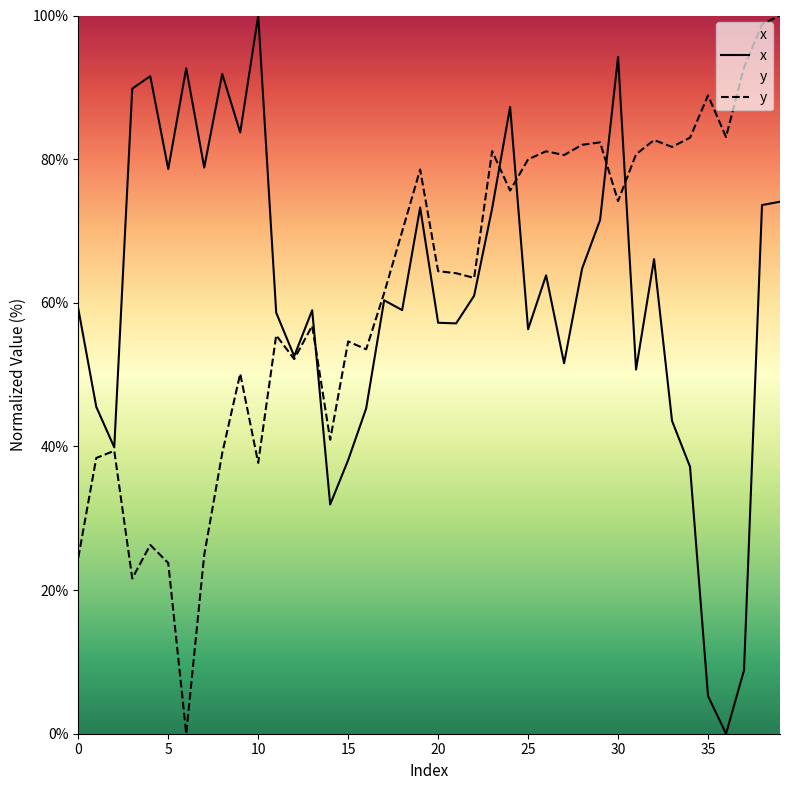

What is the value of the x point at the 31st from the left?

94.2